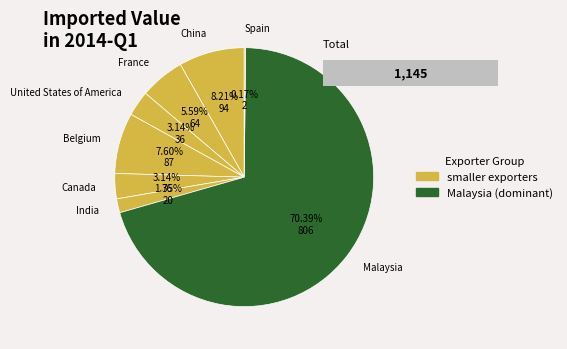

The Canada slice represents 12% of the pie. True or false?

False